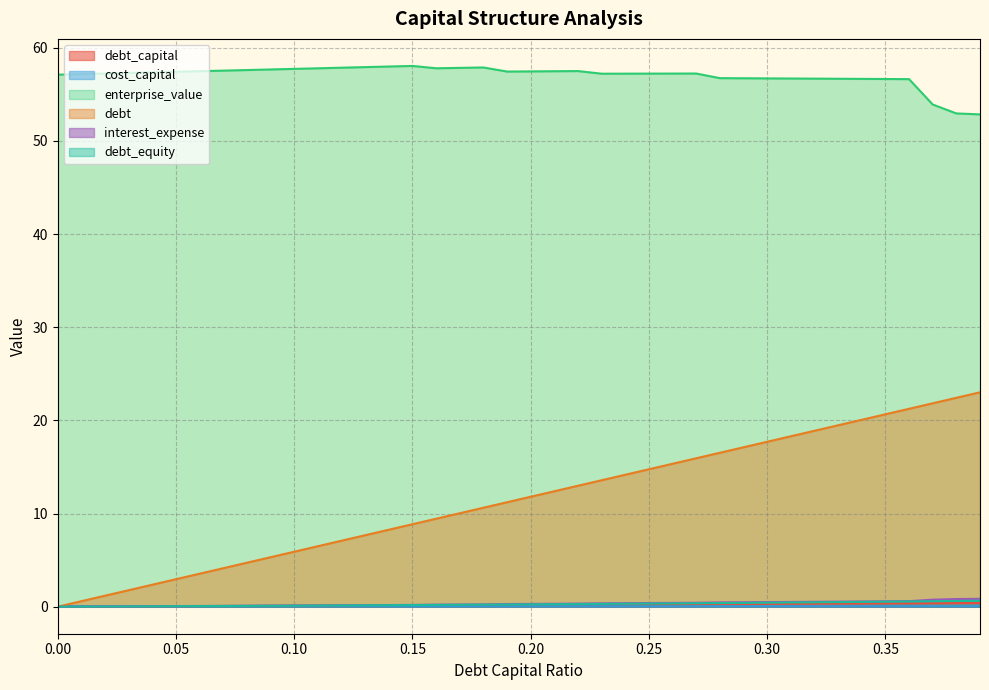

Reading left to right, extract all data points from this chart.

debt_capital: 0.0	0.0	0.0	0.0	0.0	0.1	0.1	0.1	0.1	0.1	0.1	0.1	0.1	0.1	0.1	0.1	0.2	0.2	0.2	0.2	0.2	0.2	0.2	0.2	0.2	0.2	0.3	0.3	0.3	0.3	0.3	0.3	0.3	0.3	0.3	0.3	0.4	0.4	0.4	0.4
cost_capital: 0.0	0.0	0.0	0.0	0.0	0.0	0.0	0.0	0.0	0.0	0.0	0.0	0.0	0.0	0.0	0.0	0.0	0.0	0.0	0.0	0.0	0.0	0.0	0.0	0.0	0.0	0.0	0.0	0.0	0.0	0.0	0.0	0.0	0.0	0.0	0.0	0.0	0.0	0.0	0.0
enterprise_value: 57.1	57.2	57.2	57.3	57.3	57.4	57.5	57.5	57.6	57.7	57.7	57.8	57.9	57.9	58.0	58.0	57.8	57.8	57.9	57.4	57.5	57.5	57.5	57.2	57.2	57.2	57.2	57.2	56.7	56.7	56.7	56.7	56.7	56.7	56.6	56.6	56.6	53.9	52.9	52.8
debt: 0.0	0.6	1.2	1.8	2.4	3.0	3.5	4.1	4.7	5.3	5.9	6.5	7.1	7.7	8.3	8.8	9.4	10.0	10.6	11.2	11.8	12.4	13.0	13.6	14.2	14.8	15.3	15.9	16.5	17.1	17.7	18.3	18.9	19.5	20.1	20.6	21.2	21.8	22.4	23.0
interest_expense: 0.0	0.0	0.0	0.0	0.1	0.1	0.1	0.1	0.1	0.1	0.1	0.1	0.2	0.2	0.2	0.2	0.2	0.2	0.2	0.3	0.3	0.3	0.3	0.4	0.4	0.4	0.4	0.4	0.5	0.5	0.5	0.5	0.5	0.5	0.6	0.6	0.6	0.8	0.8	0.8
debt_equity: 0.0	0.0	0.0	0.0	0.0	0.1	0.1	0.1	0.1	0.1	0.1	0.1	0.1	0.1	0.2	0.2	0.2	0.2	0.2	0.2	0.2	0.3	0.3	0.3	0.3	0.3	0.4	0.4	0.4	0.4	0.4	0.4	0.5	0.5	0.5	0.5	0.6	0.6	0.6	0.6